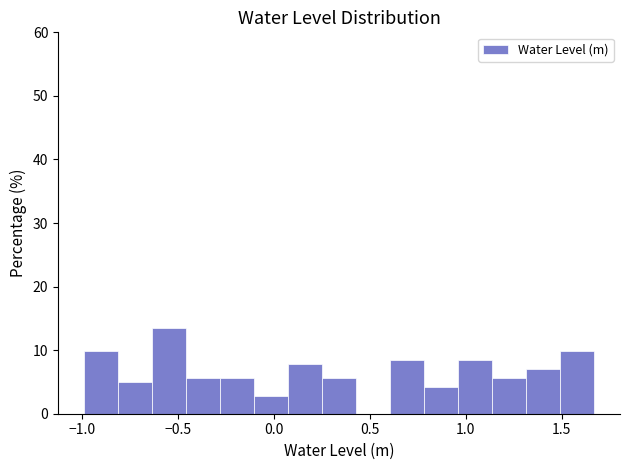

Around what value on the x-axis is the tallest bar? Give the approximate position of its centre, as read against the axis.

-0.55